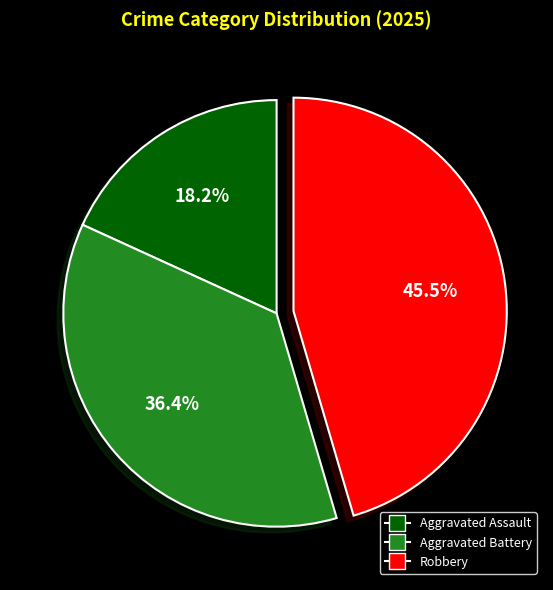

Between Robbery and Aggravated Battery, which is larger?

Robbery